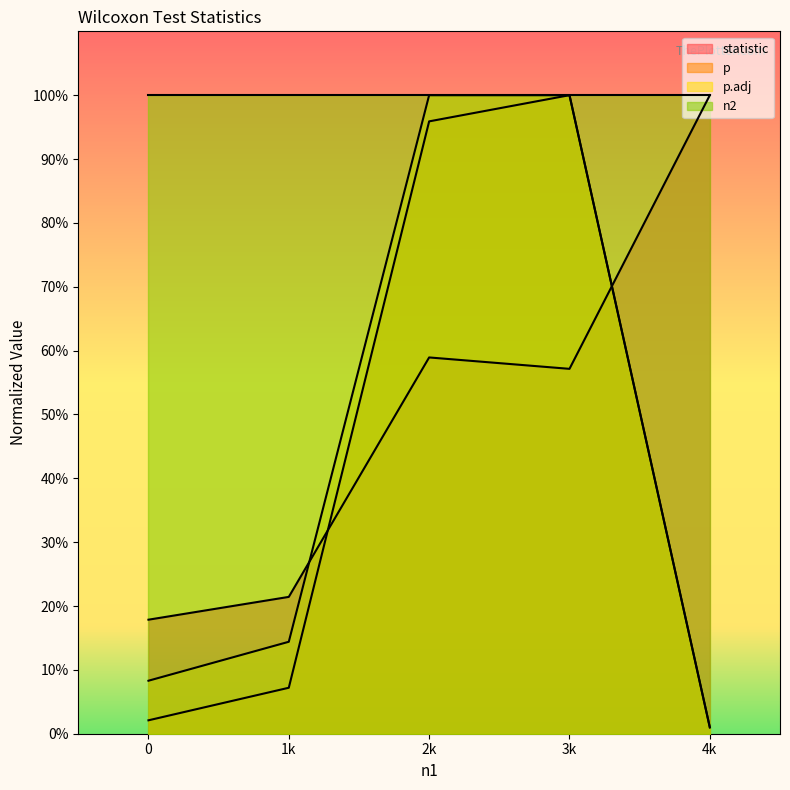

Is it true that statistic equals 1.4 at 4k?

False